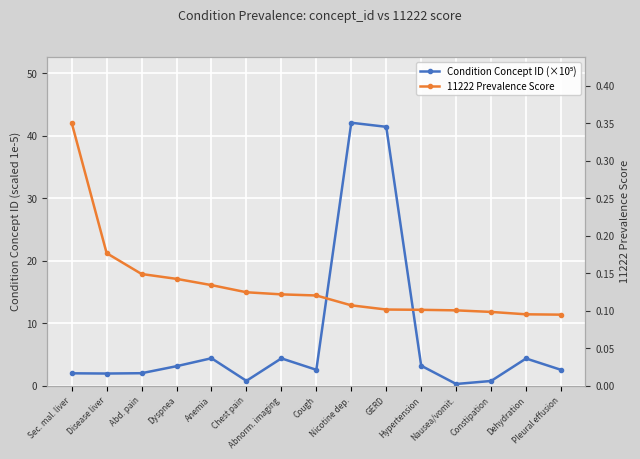

What are all the series names shown in the legend?

Condition Concept ID (×10⁵), 11222 Prevalence Score